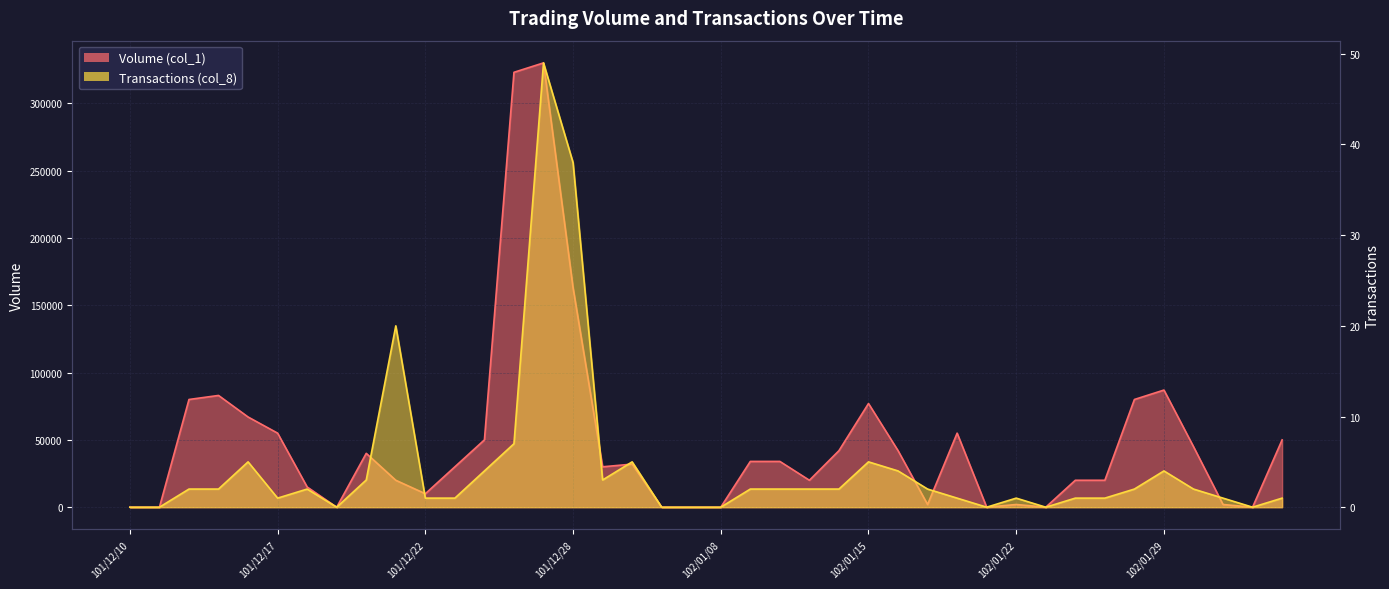

At which label does Transactions (col_8) first exceed 2?

101/12/14